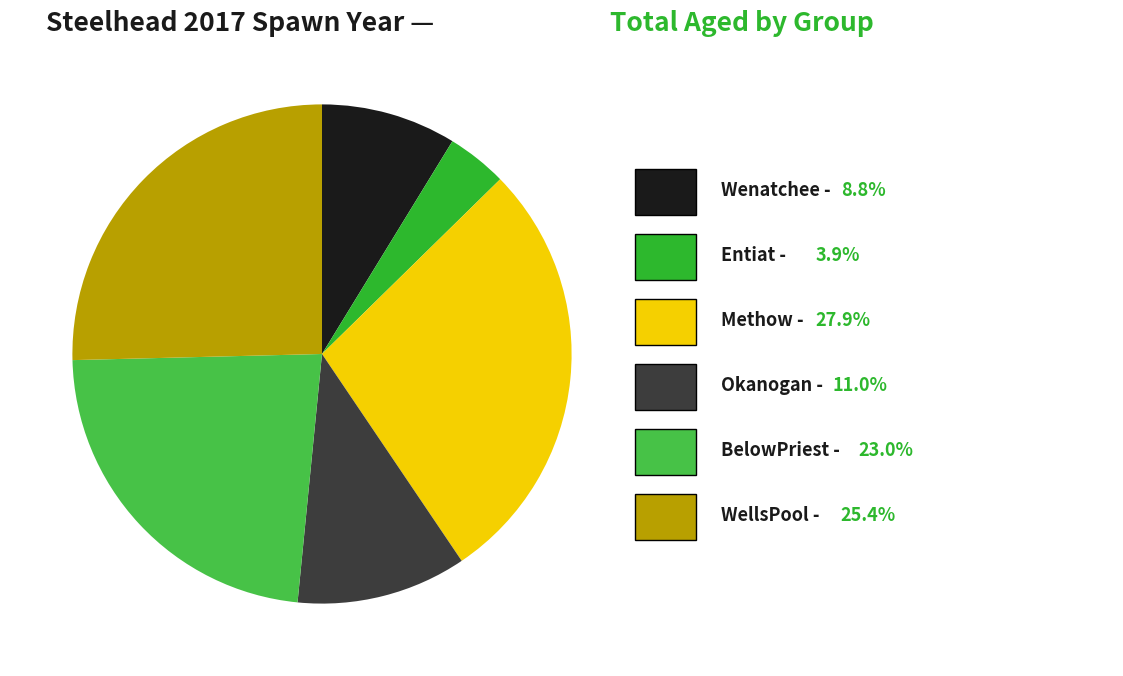

How many segments does this pie chart have?

6